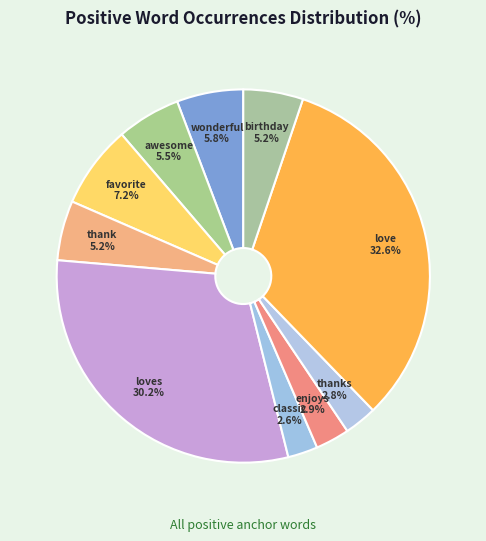

What percentage do thank and love together represent?

37.8%